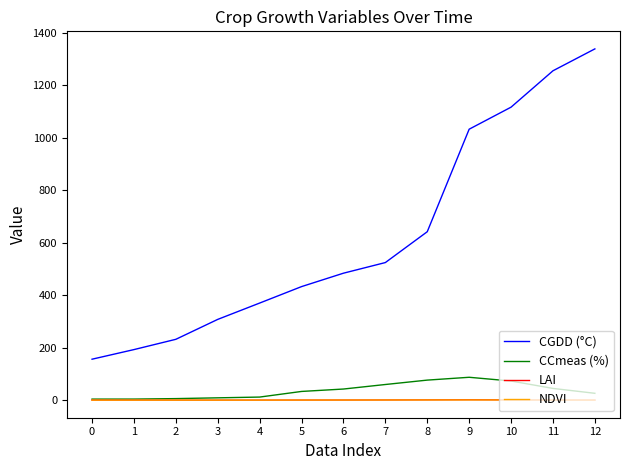

Which series has the widest spread of values?

CGDD (°C)